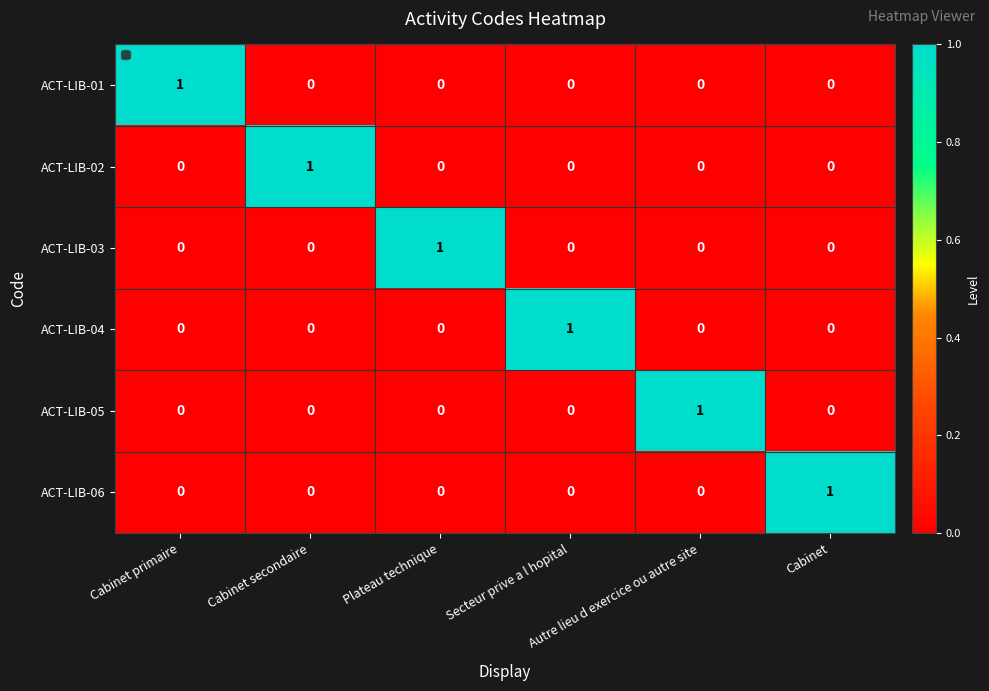

Reading left to right, list all the values displayed in this chart.

ACT-LIB-01: Cabinet primaire=1	Cabinet secondaire=0	Plateau technique=0	Secteur prive a l hopital=0	Autre lieu d exercice ou autre site=0	Cabinet=0
ACT-LIB-02: Cabinet primaire=0	Cabinet secondaire=1	Plateau technique=0	Secteur prive a l hopital=0	Autre lieu d exercice ou autre site=0	Cabinet=0
ACT-LIB-03: Cabinet primaire=0	Cabinet secondaire=0	Plateau technique=1	Secteur prive a l hopital=0	Autre lieu d exercice ou autre site=0	Cabinet=0
ACT-LIB-04: Cabinet primaire=0	Cabinet secondaire=0	Plateau technique=0	Secteur prive a l hopital=1	Autre lieu d exercice ou autre site=0	Cabinet=0
ACT-LIB-05: Cabinet primaire=0	Cabinet secondaire=0	Plateau technique=0	Secteur prive a l hopital=0	Autre lieu d exercice ou autre site=1	Cabinet=0
ACT-LIB-06: Cabinet primaire=0	Cabinet secondaire=0	Plateau technique=0	Secteur prive a l hopital=0	Autre lieu d exercice ou autre site=0	Cabinet=1